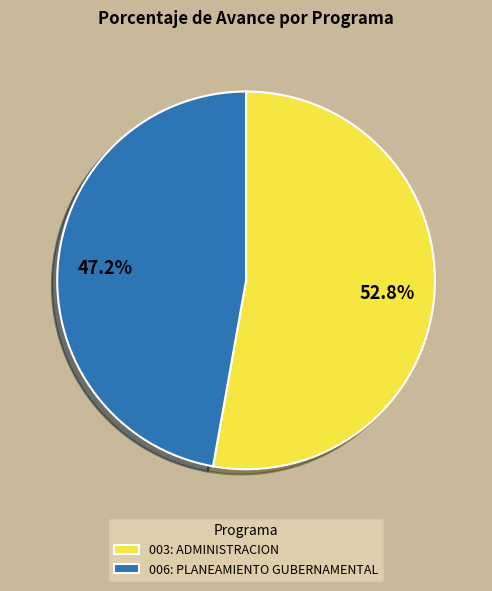

Does 003: ADMINISTRACION account for over 50% of the chart?

Yes